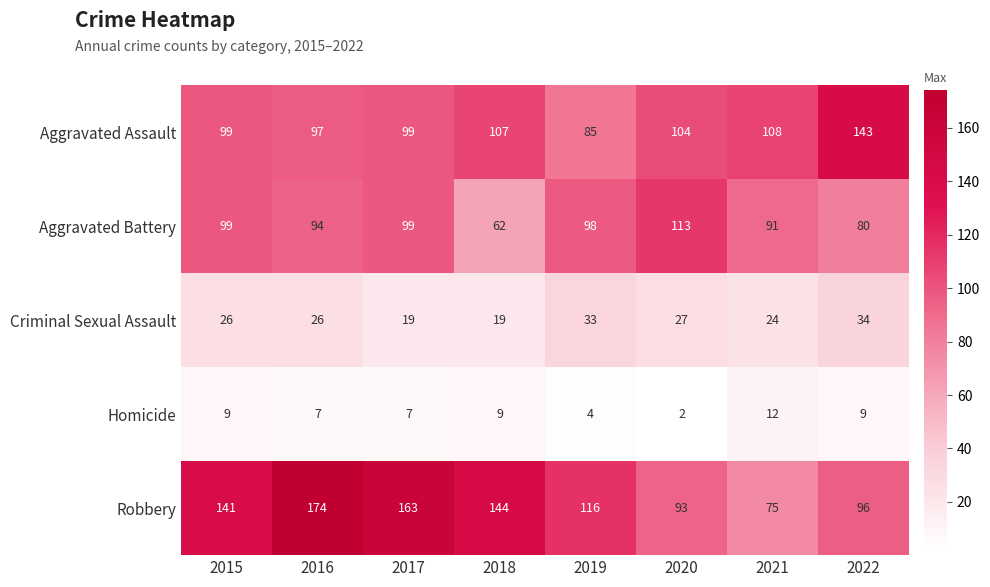

What is the sum of the Aggravated Battery values at 2021 and 2018?

153